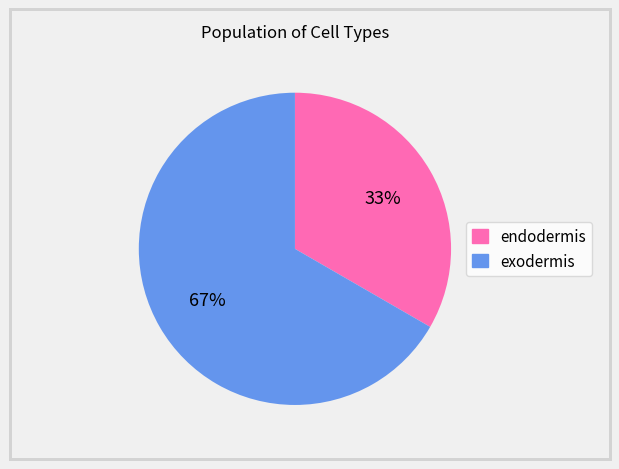

To the nearest percent, what is the average slice percentage?

50%